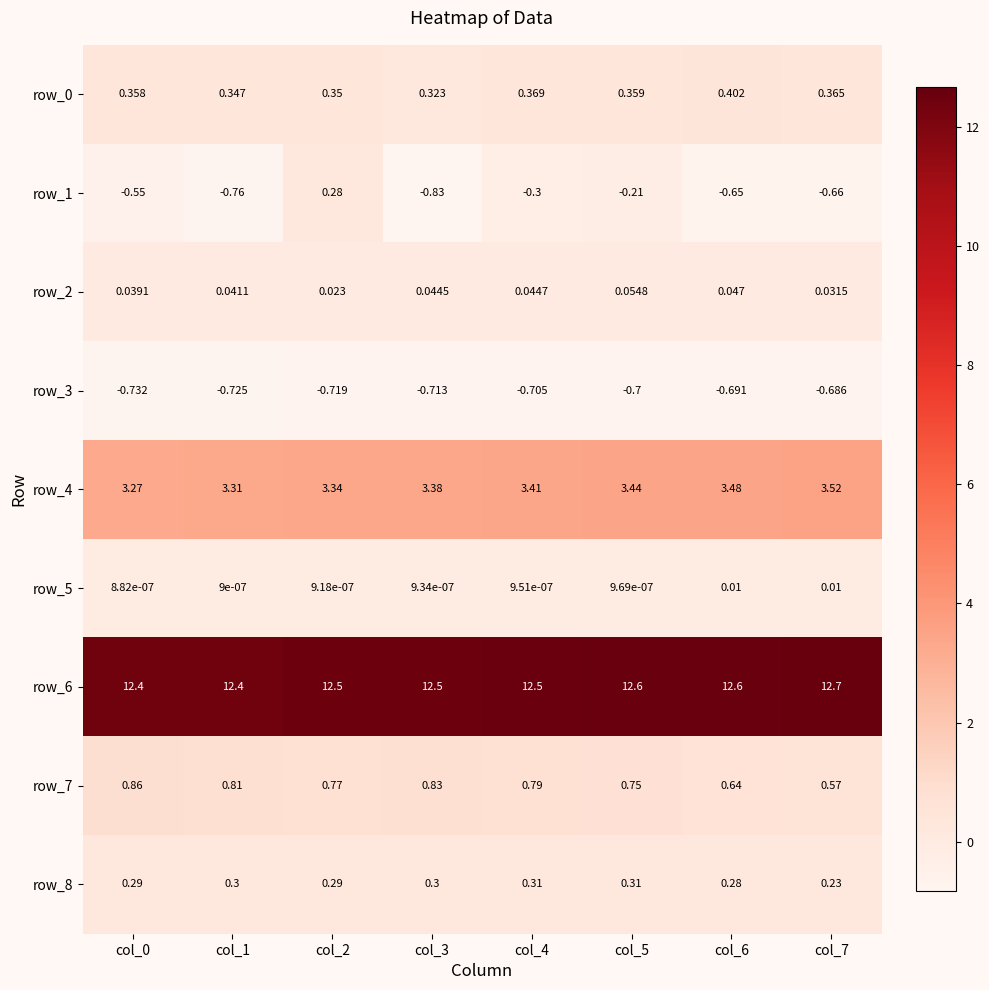

The row_3 series shows -0.7 at col_2. True or false?

True